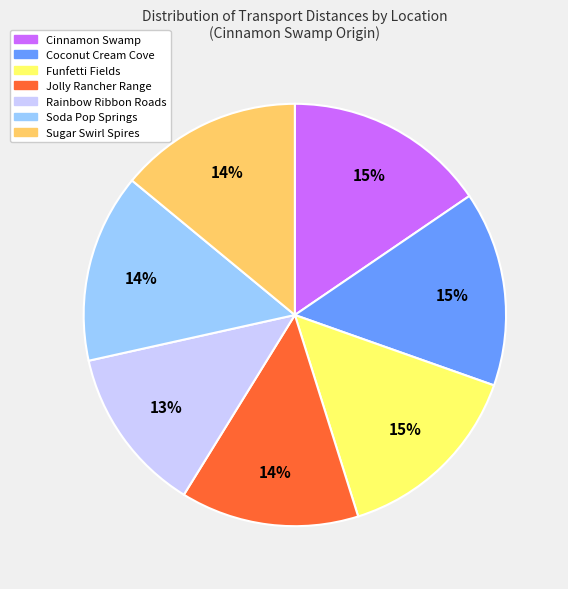

To the nearest percent, what is the combined percentage of Cinnamon Swamp and Sugar Swirl Spires?

29%